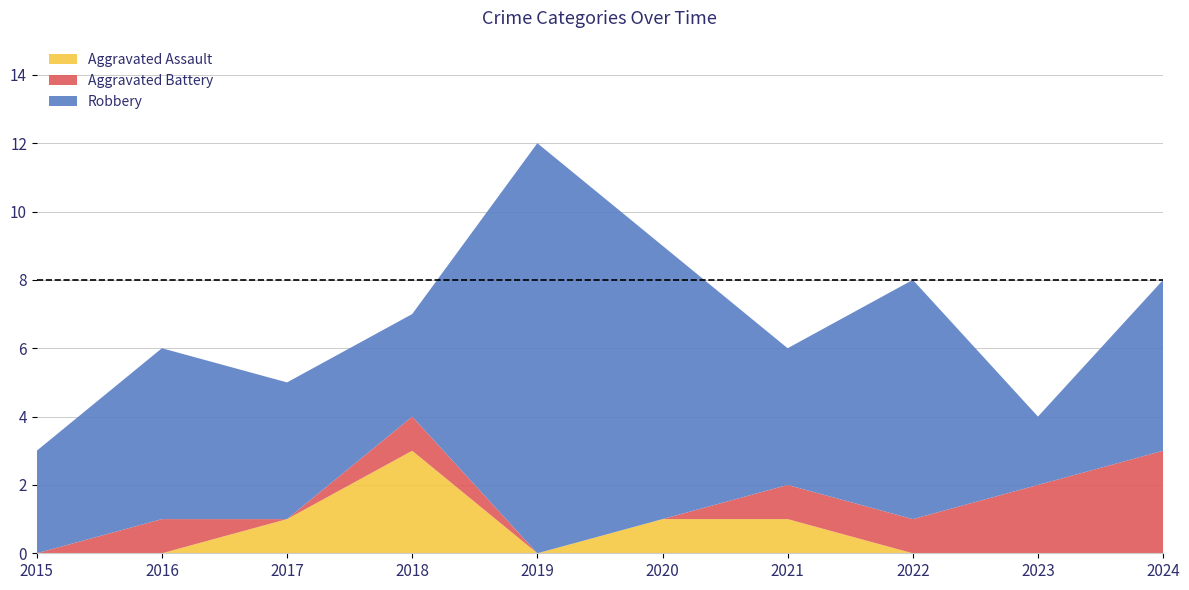

Reading right to left, transcribe all the data shown in this chart.

Aggravated Assault: 2024=0	2023=0	2022=0	2021=1	2020=1	2019=0	2018=3	2017=1	2016=0	2015=0
Aggravated Battery: 2024=3	2023=2	2022=1	2021=1	2020=0	2019=0	2018=1	2017=0	2016=1	2015=0
Robbery: 2024=5	2023=2	2022=7	2021=4	2020=8	2019=12	2018=3	2017=4	2016=5	2015=3